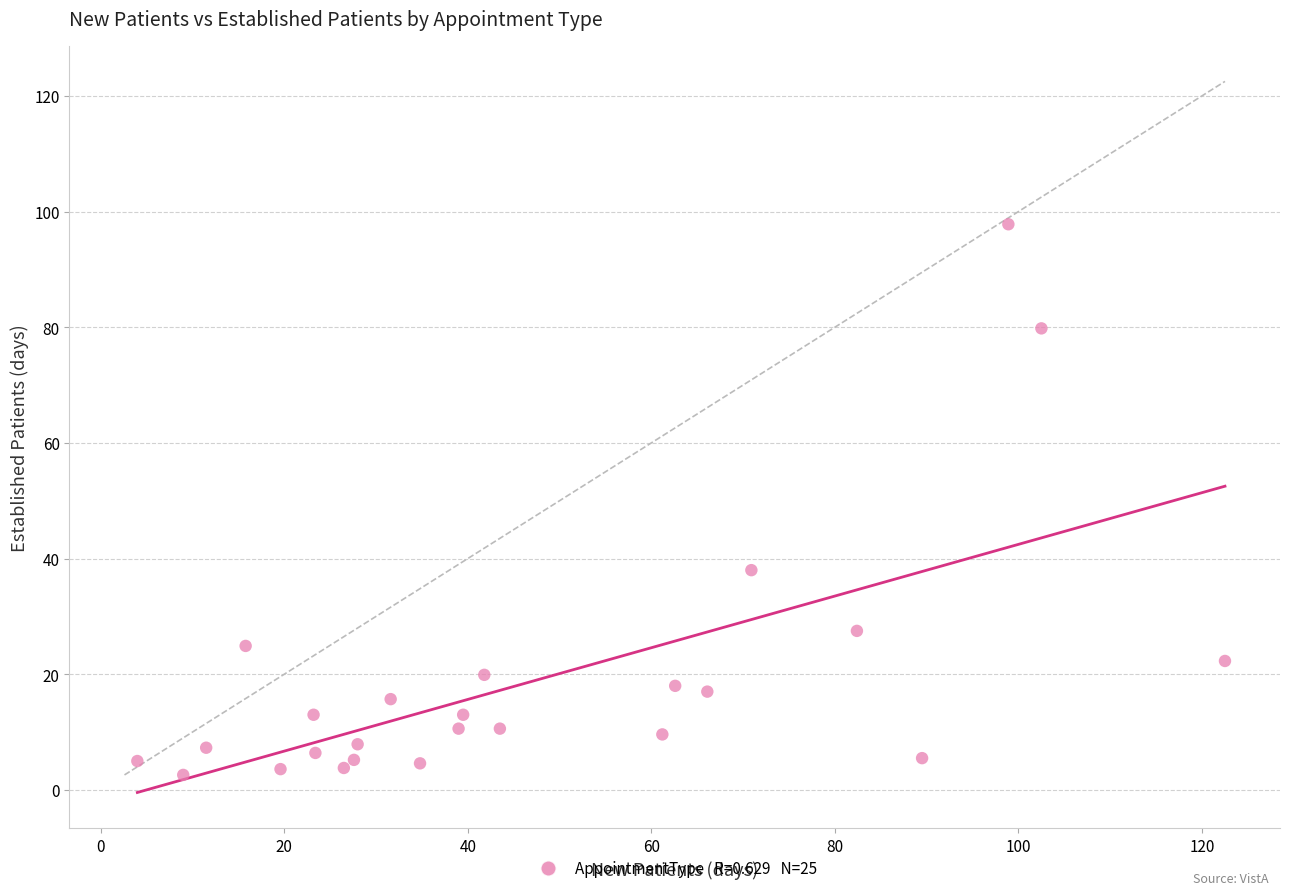

What Y value in the scatter plot is closest to 50?

38.0